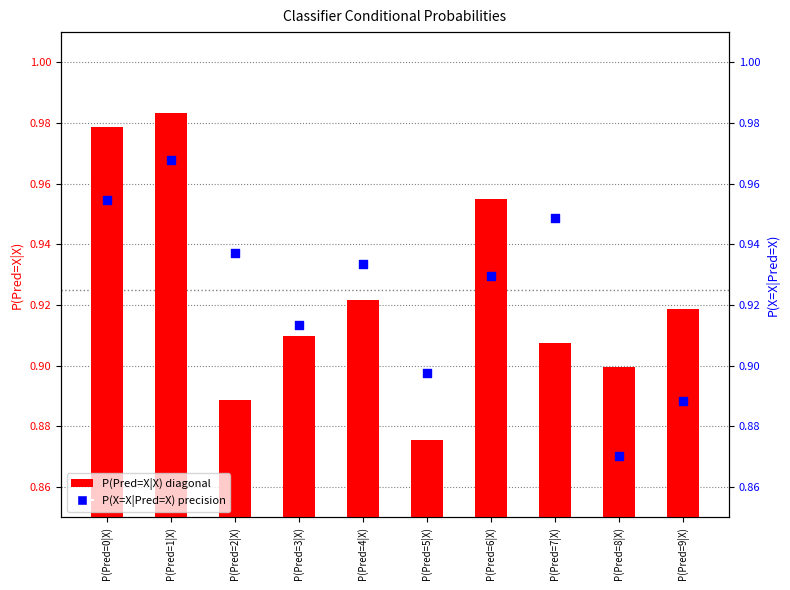

Which series has the largest total across all categories?

P(X=X|Pred=X) precision